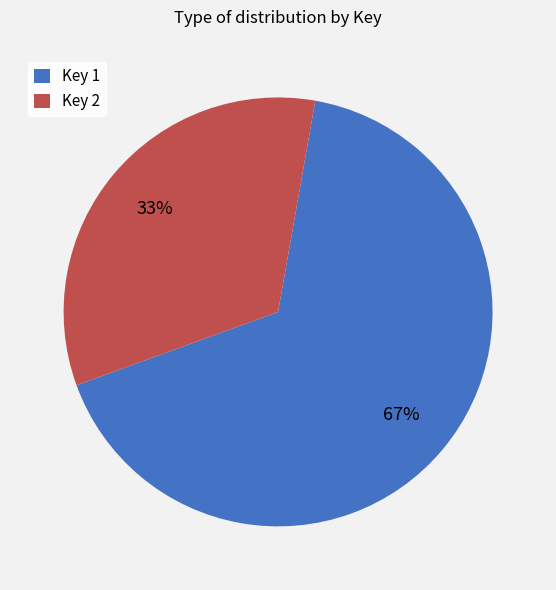

Is it true that Key 1 is 67% of the pie?

True